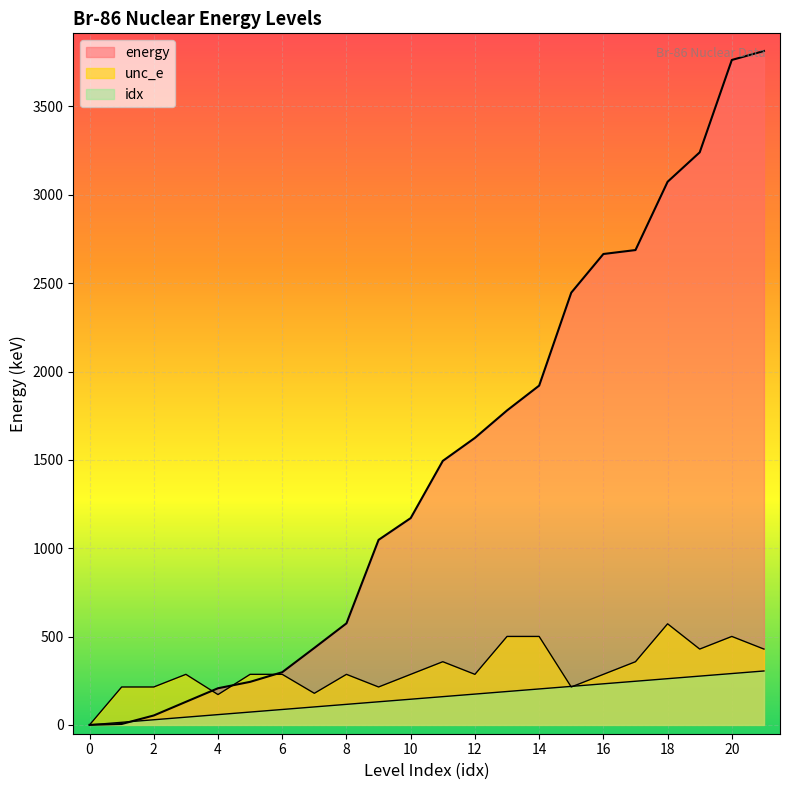

Where is the first local maximum for unc_e?

3